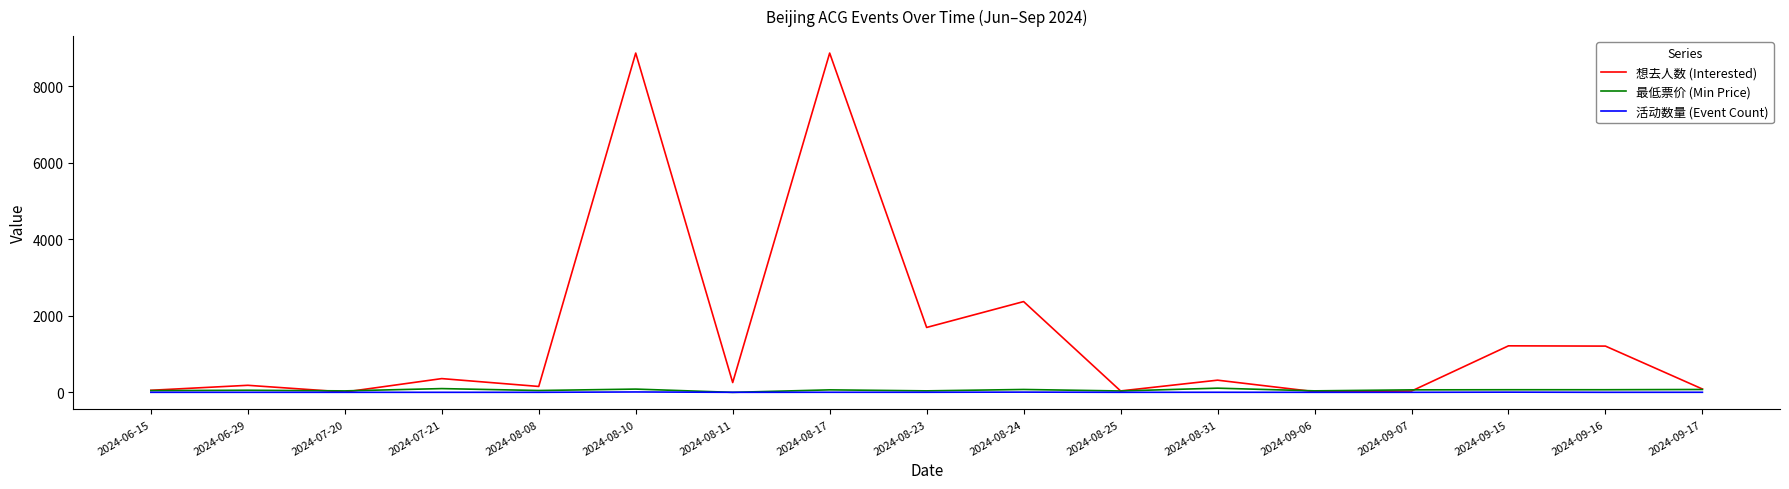

Rank the series by their maximum value, from highest to lowest.

想去人数 (Interested), 最低票价 (Min Price), 活动数量 (Event Count)